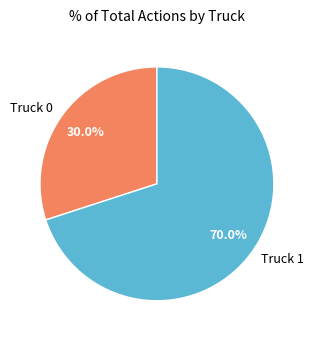

Does any single category account for the majority?

Yes